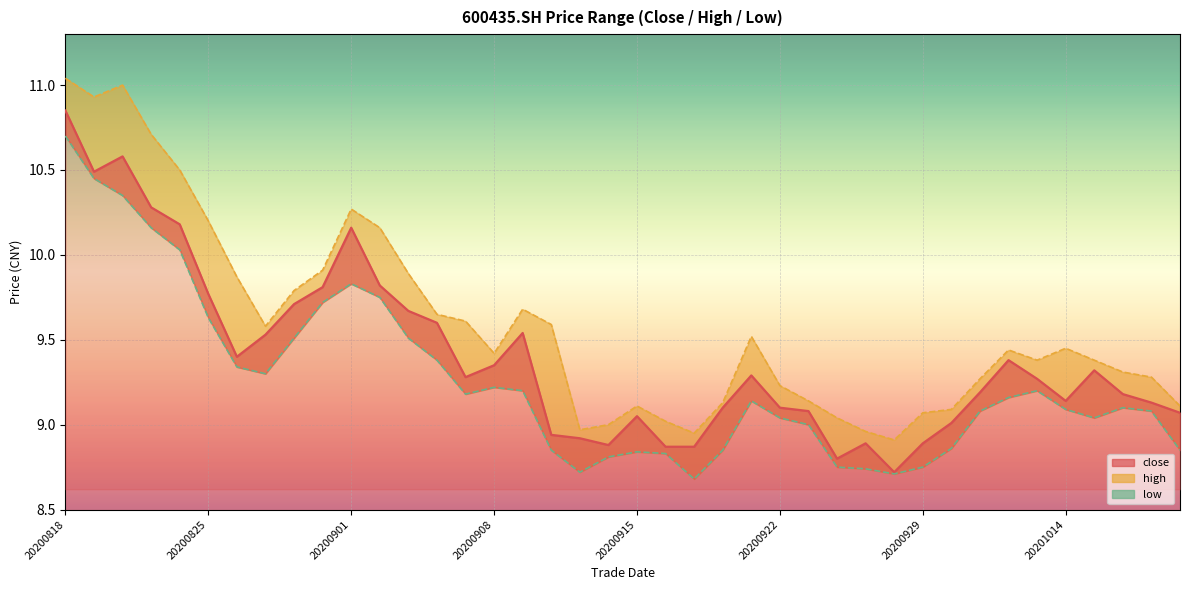

What are all the series names shown in the legend?

close, high, low